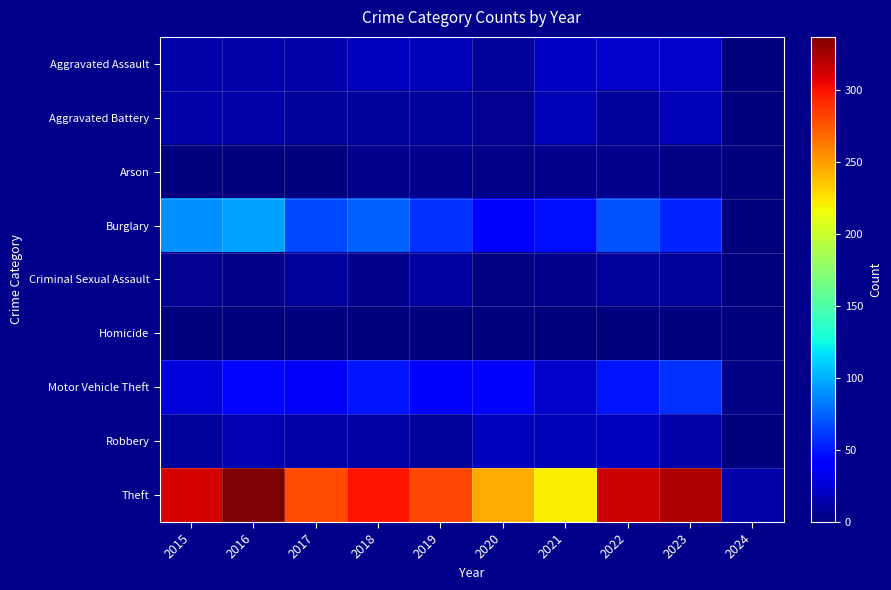

Which series has the widest spread of values?

Theft